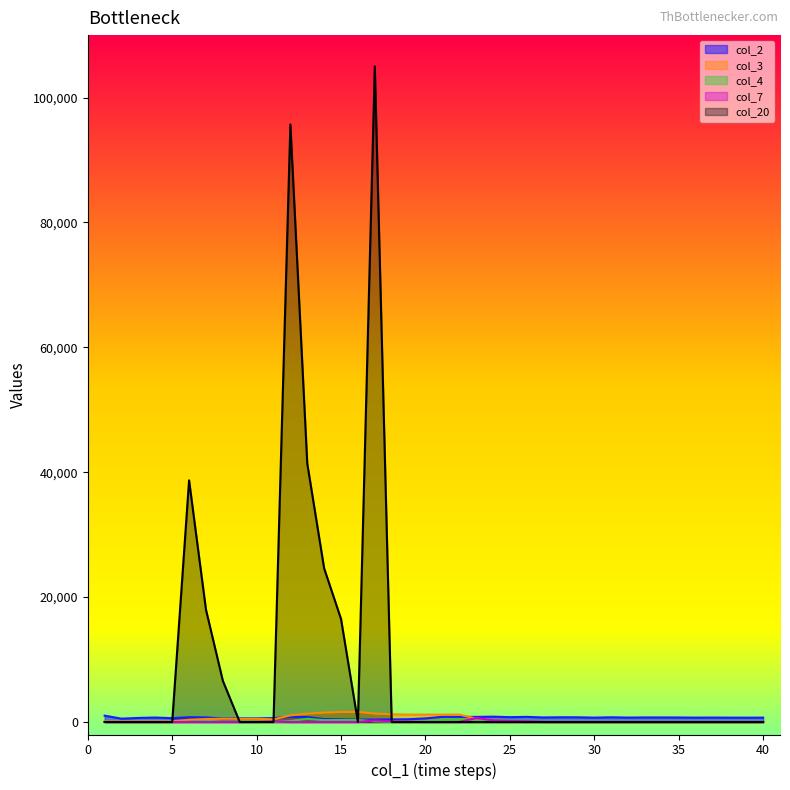

True or false: col_3 and col_20 cross at least once.

True